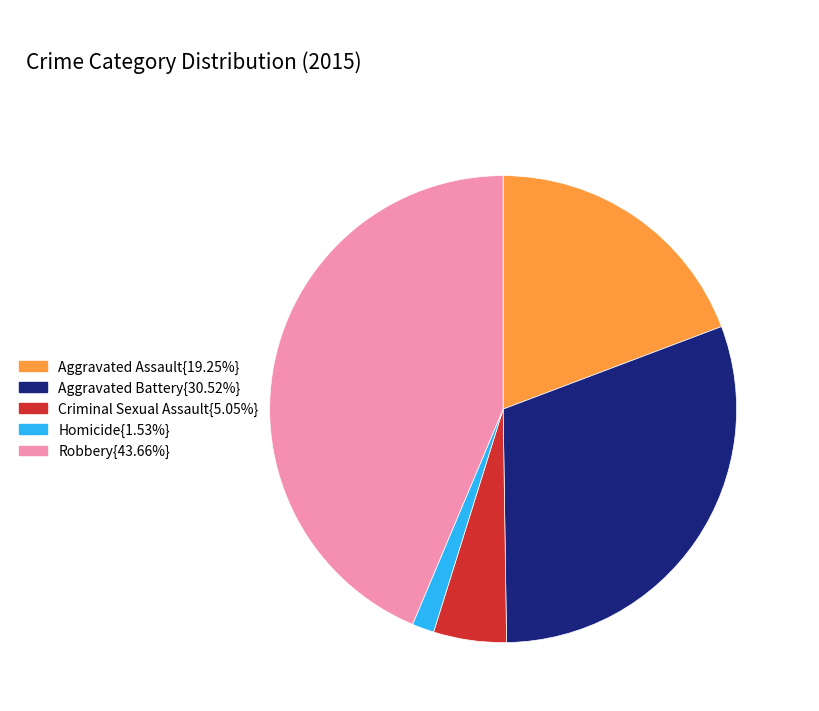

Is there a majority slice in this chart?

No